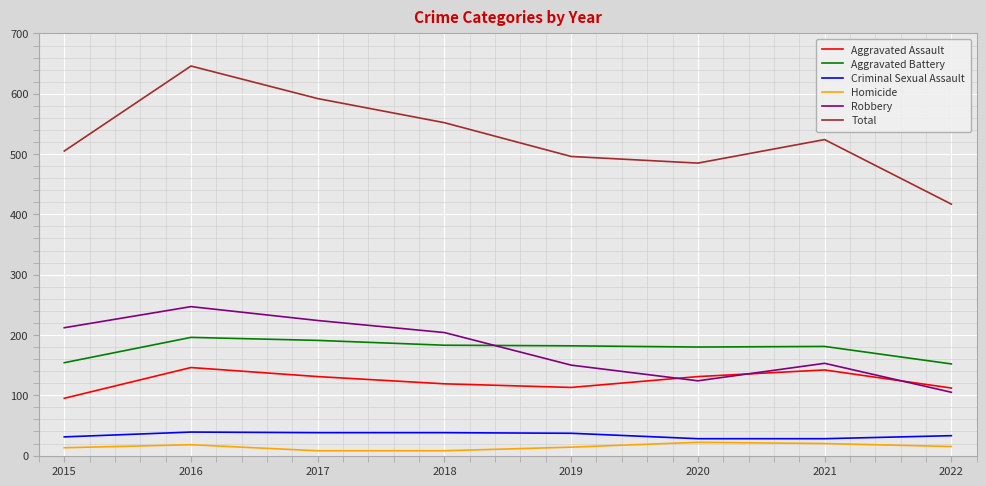

At which category does the chart reach its peak across all series?

2016